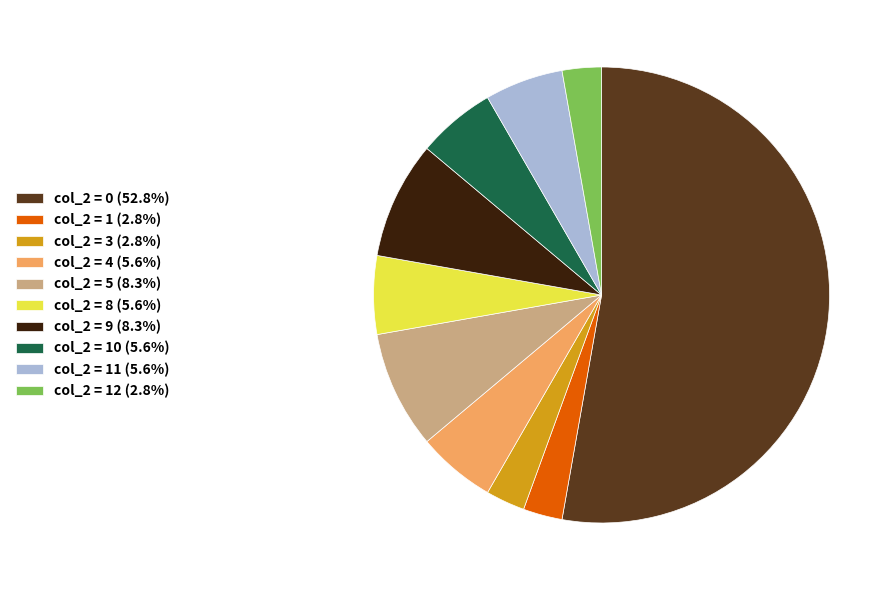

Count the number of slices in the pie.

10